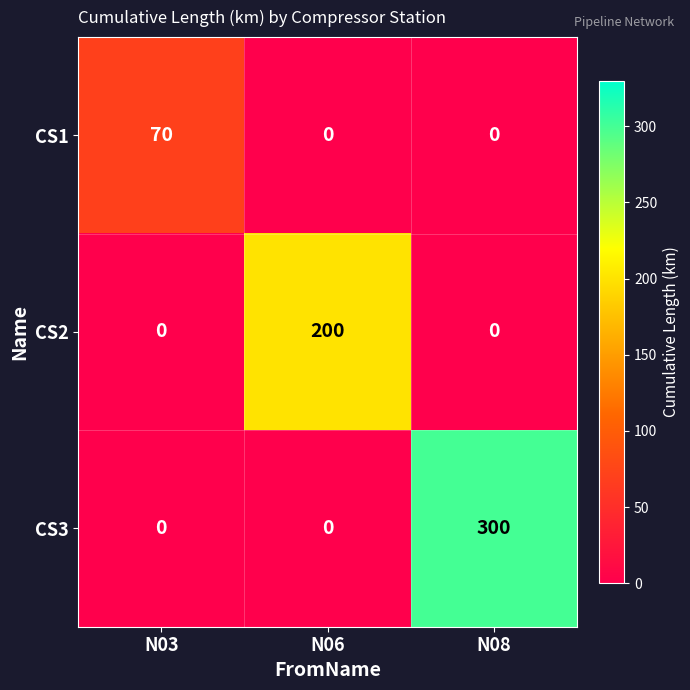

Is it true that CS3 equals 101 at N08?

False